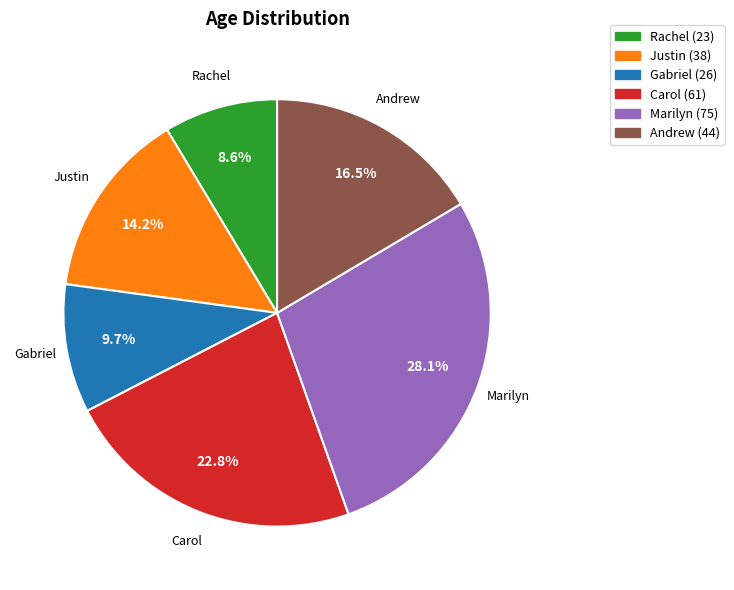

Approximately how many times larger is the value at Justin compared to Andrew?

0.9